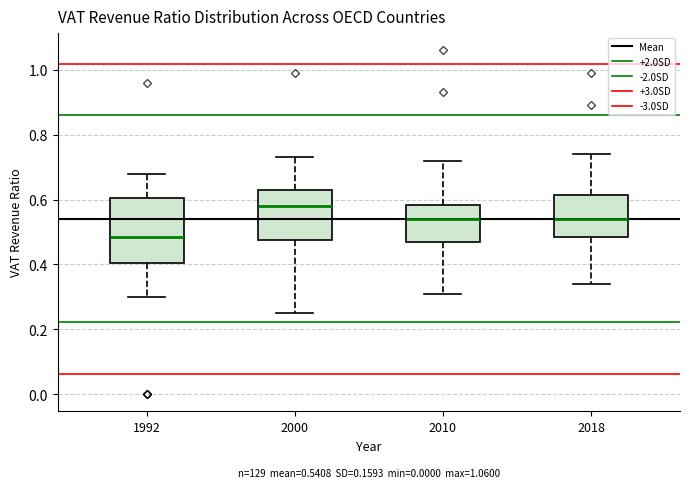

Which box's median line is the highest?

2000